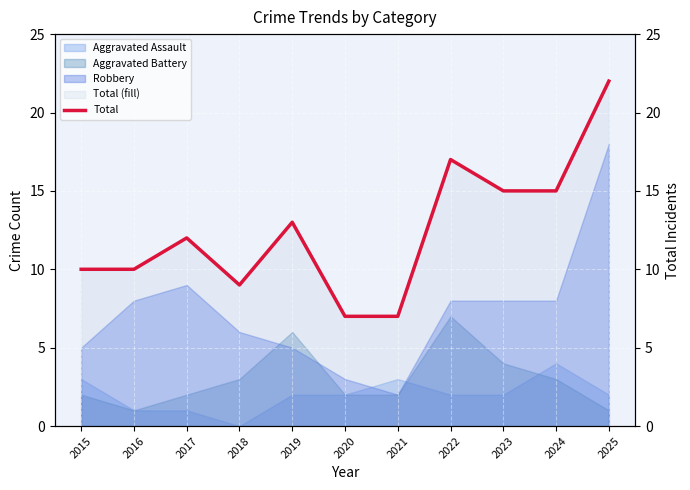

Reading left to right, list all the values displayed in this chart.

2015=10	2016=10	2017=12	2018=9	2019=13	2020=7	2021=7	2022=17	2023=15	2024=15	2025=22